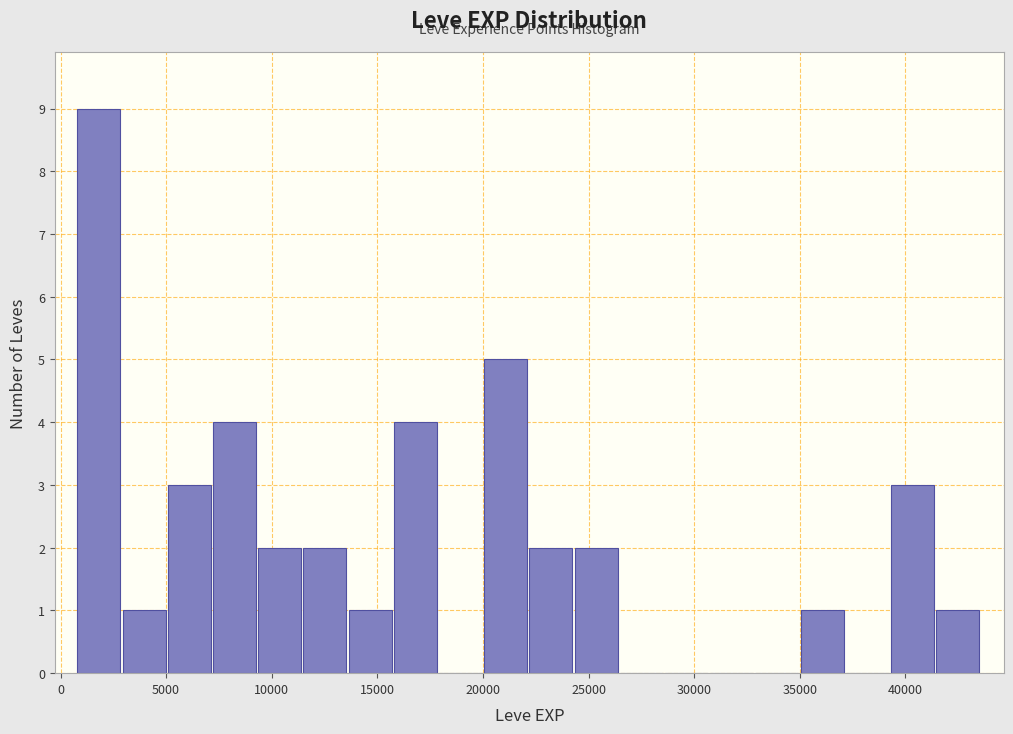

How tall is the bar that spans 5000 to 7000 on the x-axis? Neither the bar edges nor the heights are printed on the chart, so give them approximately, as read against the axes.

3